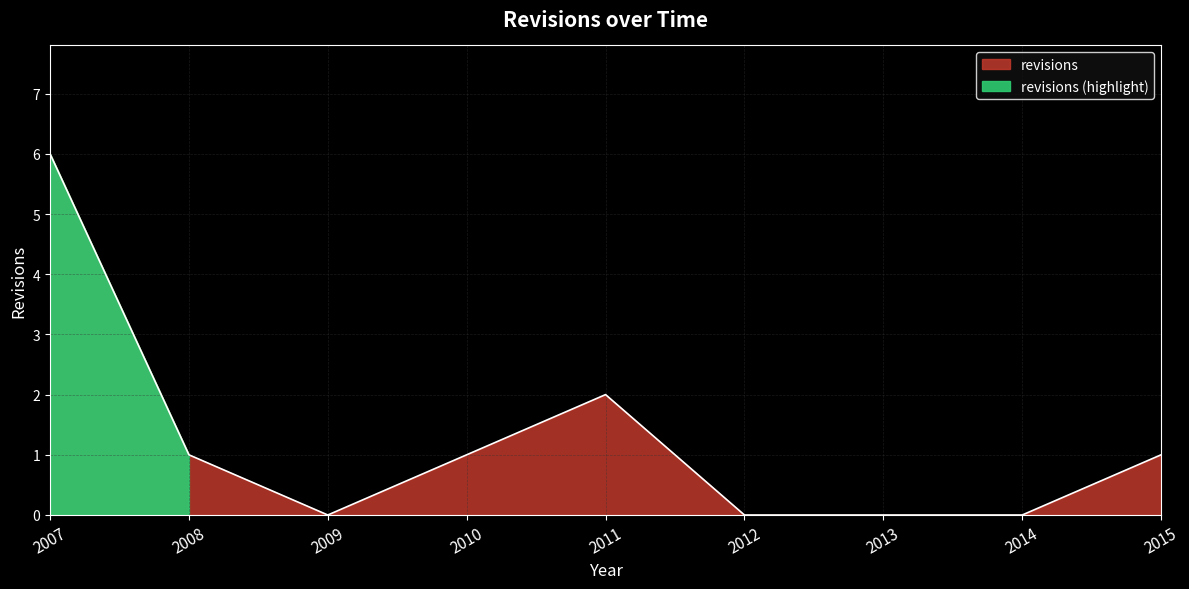

What is the value of the 4th point from the left?

1